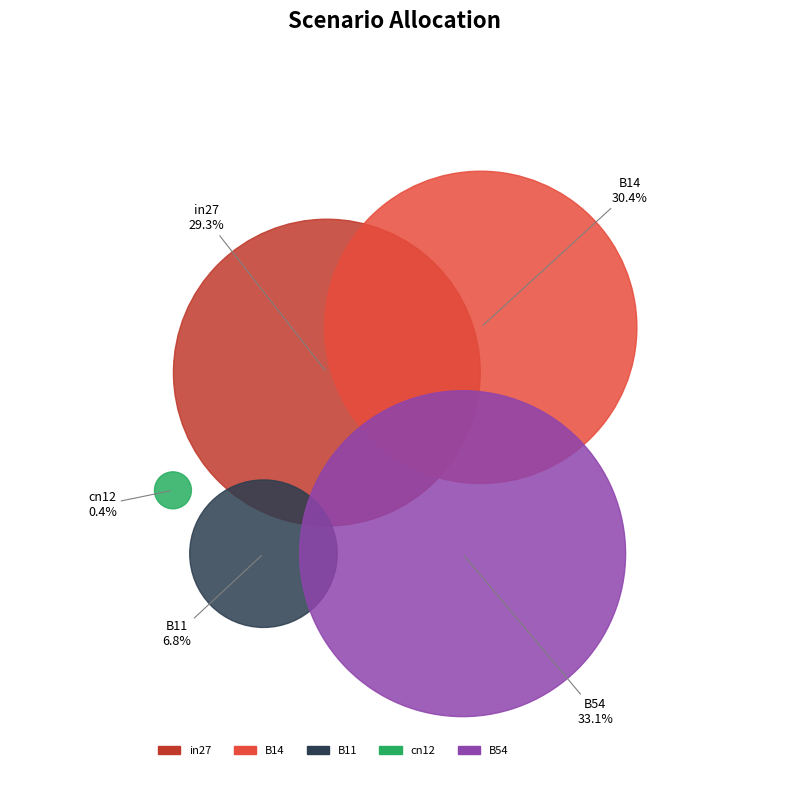

To the nearest percent, what is the difference between the cn12 and B54 slice percentages?

33%